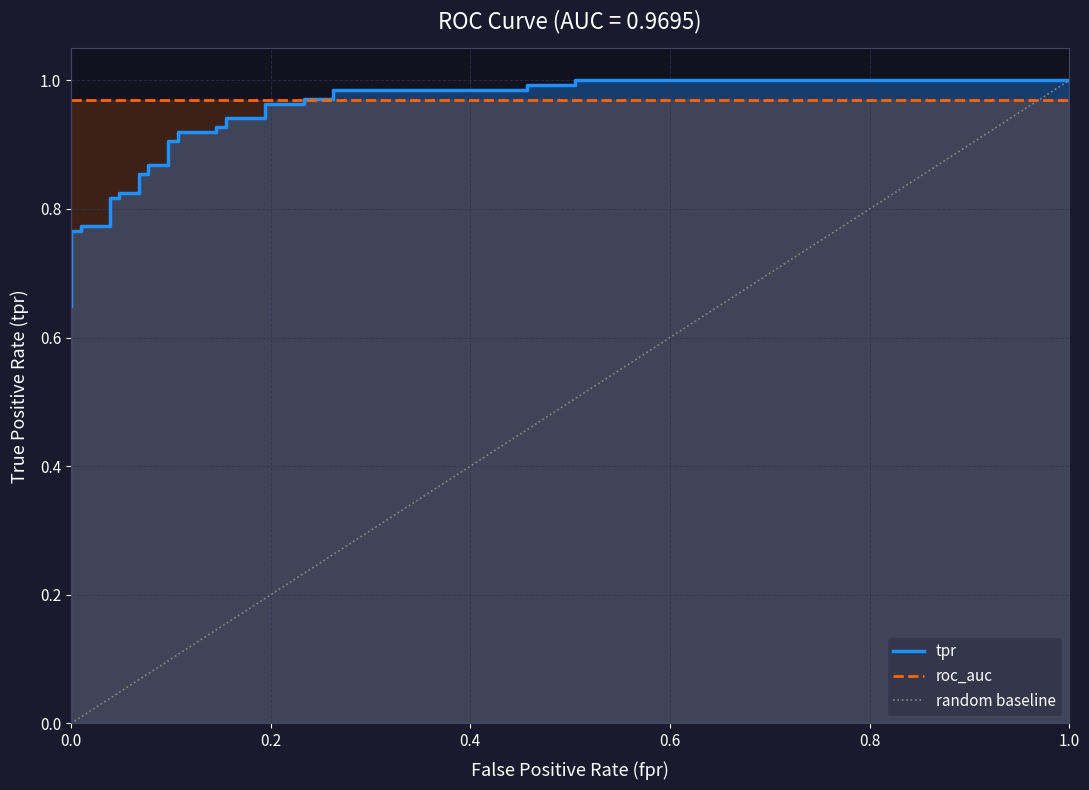

What is the minimum value shown in the chart?

0.6